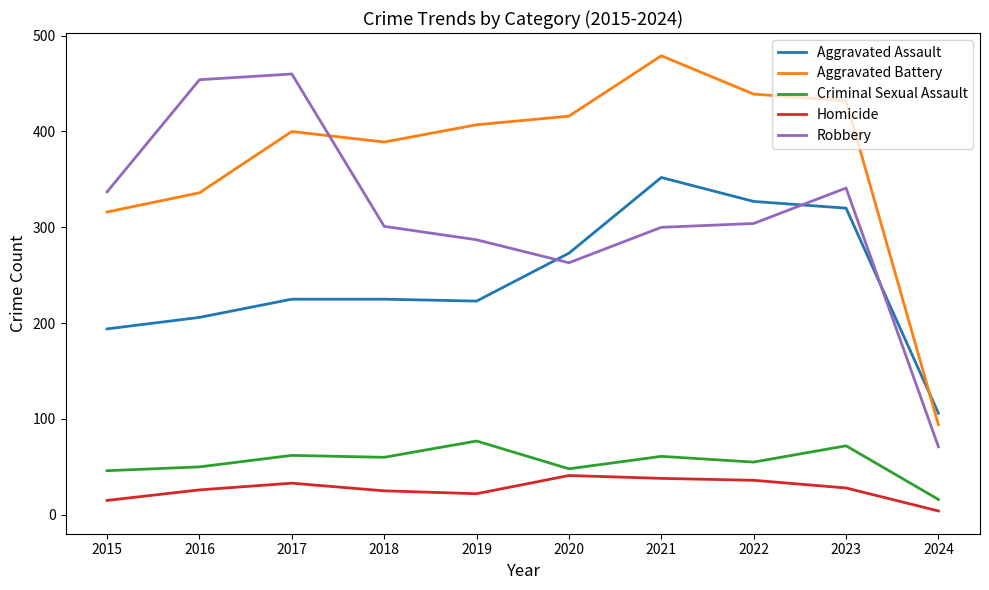

True or false: Criminal Sexual Assault and Aggravated Battery intersect in this chart.

False